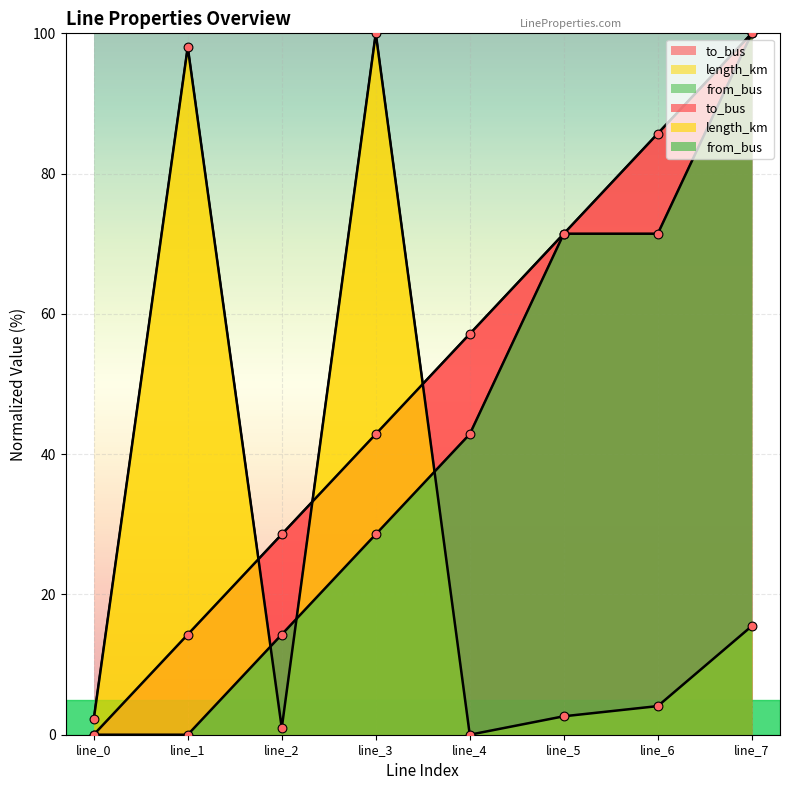

Which series contains the highest Y value?

to_bus